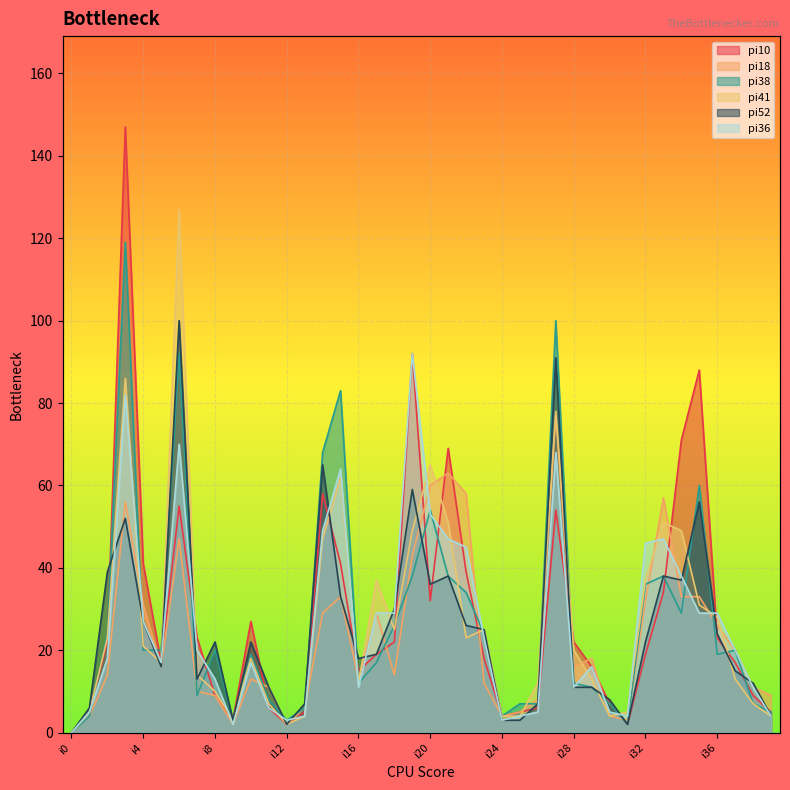

Where is the first local minimum for pi10?

i5